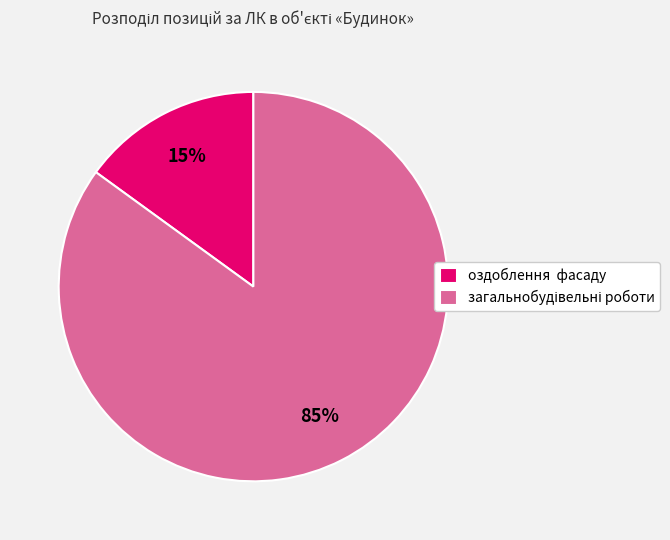

Is there a majority slice in this chart?

Yes